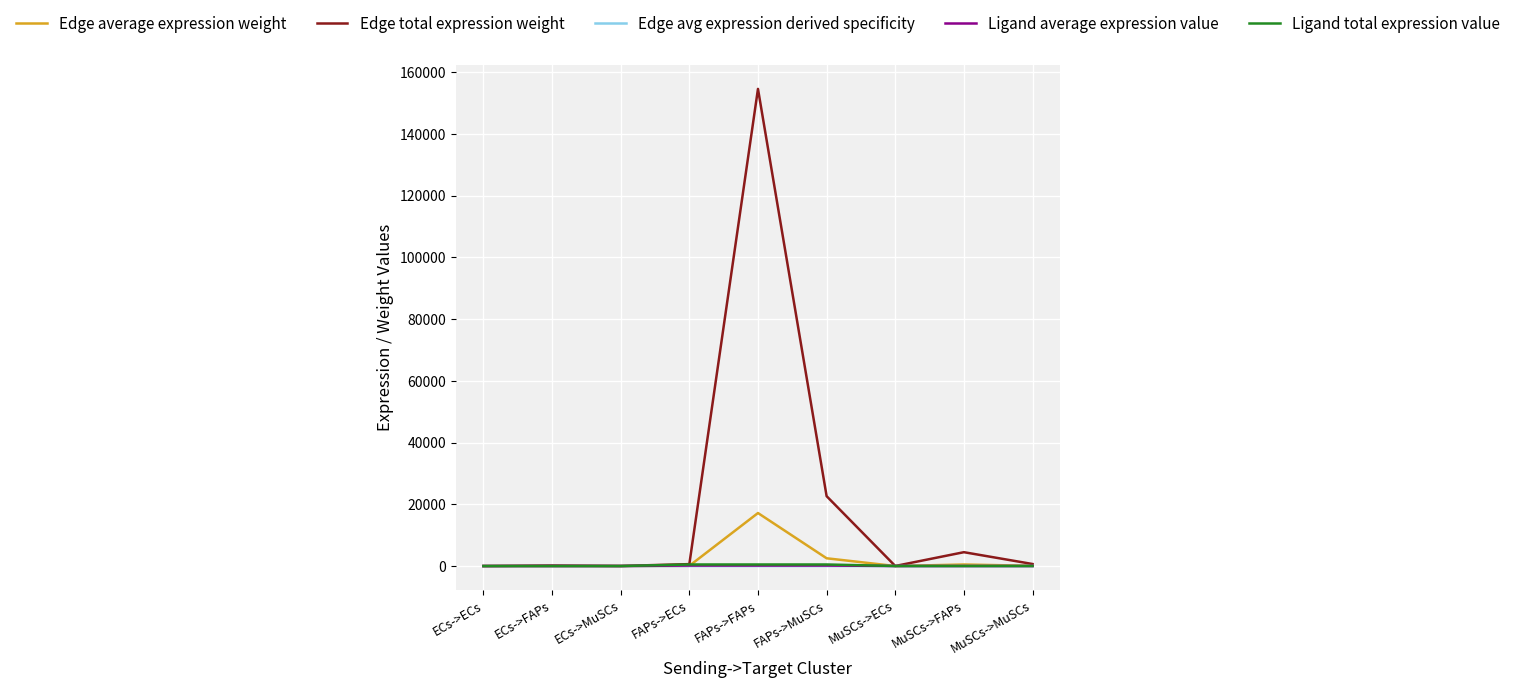

What are all the series names shown in the legend?

Edge average expression weight, Edge total expression weight, Edge avg expression derived specificity, Ligand average expression value, Ligand total expression value